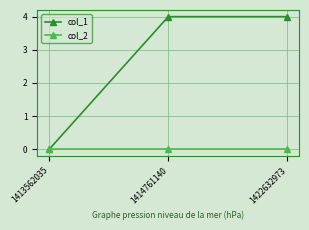

Which series has the largest total across all categories?

col_1